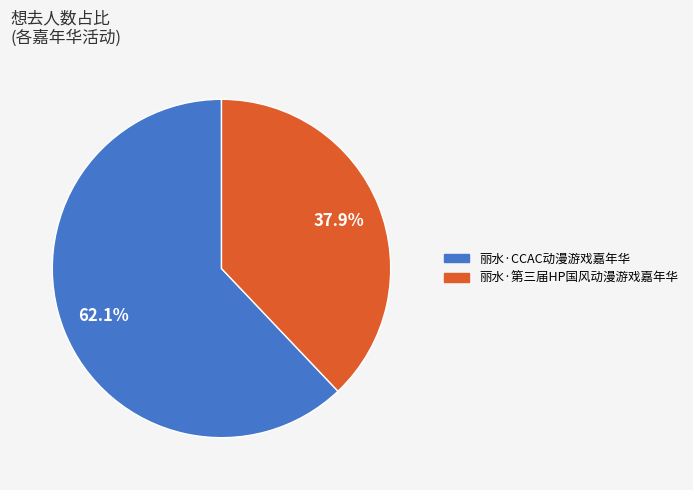

Rank the categories by value from lowest to highest.

丽水·第三届HP国风动漫游戏嘉年华, 丽水·CCAC动漫游戏嘉年华